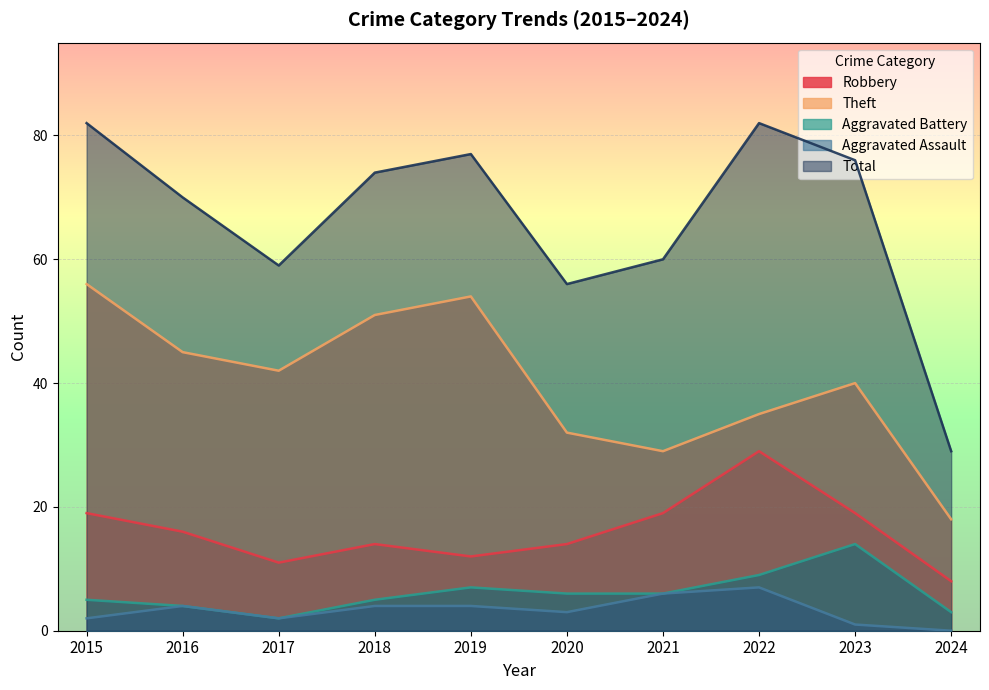

Where is the first local minimum for Aggravated Battery?

2017